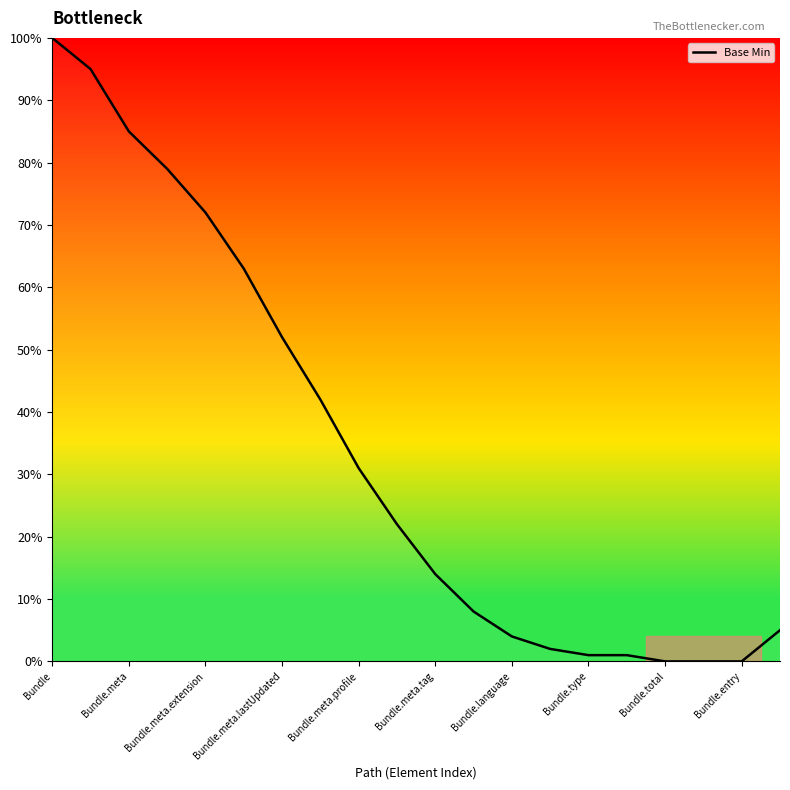

What is the maximum value shown in the chart?

100